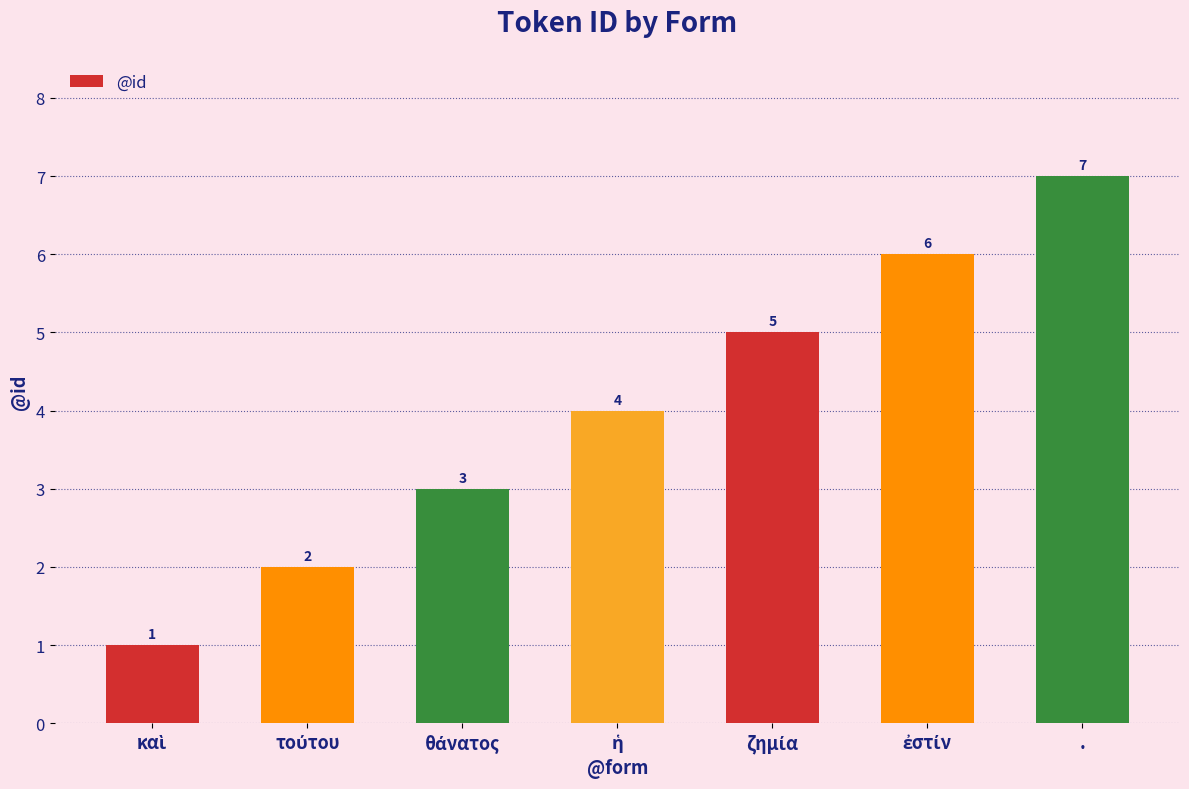

What is the difference between the maximum and minimum values?

6